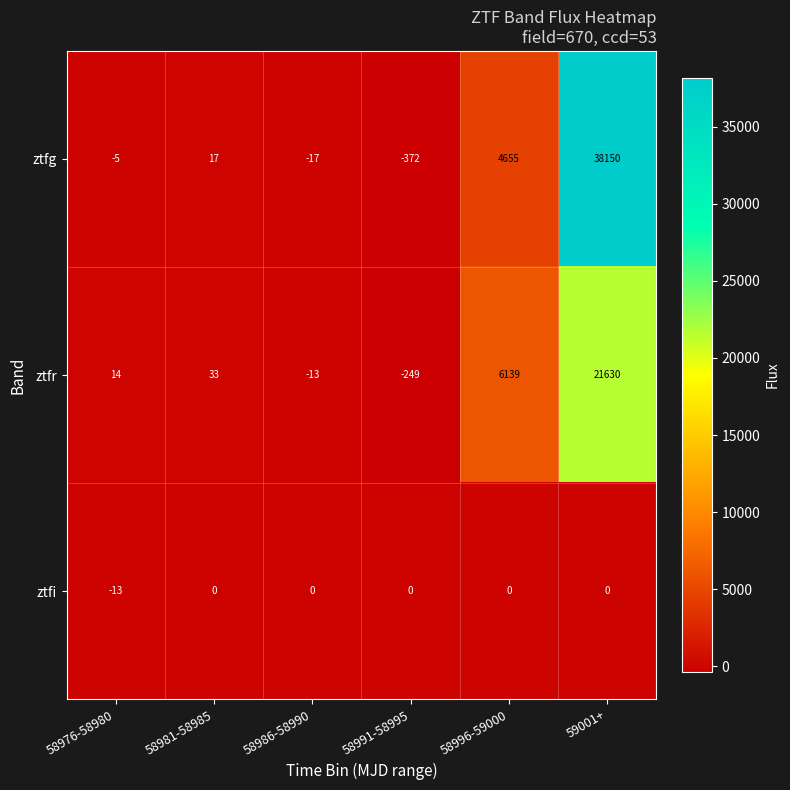

Count the number of categories in the chart.

6